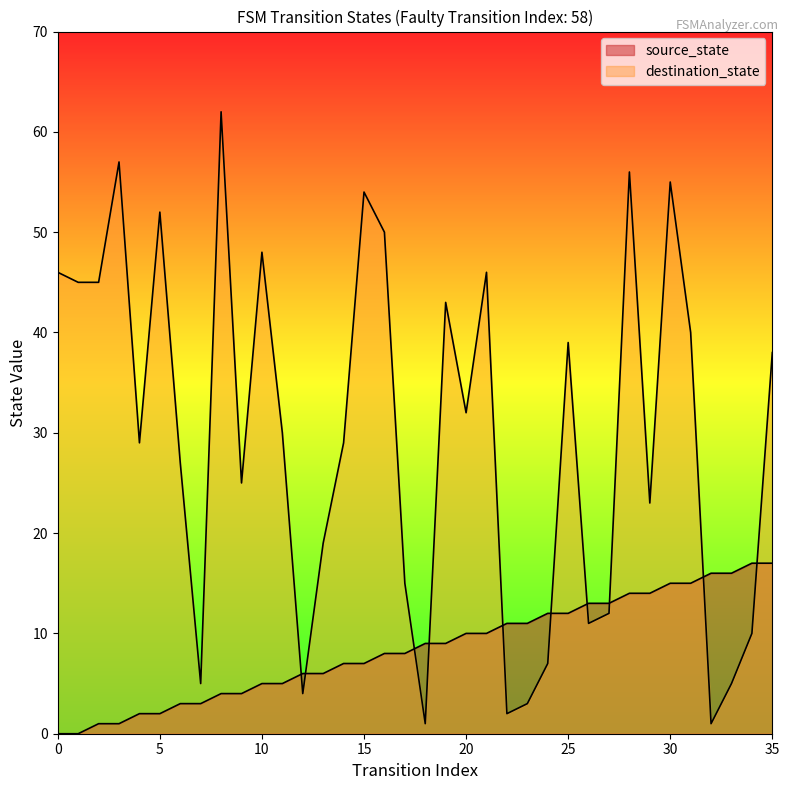

How many lines are shown in the chart?

2